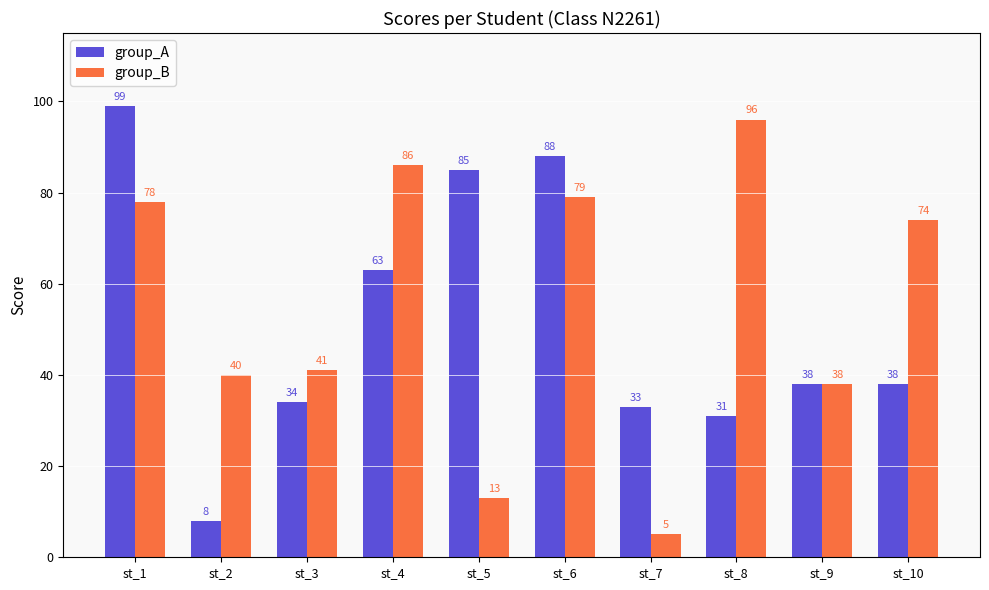

What is the difference between the maximum and minimum values in the group_B series?

91